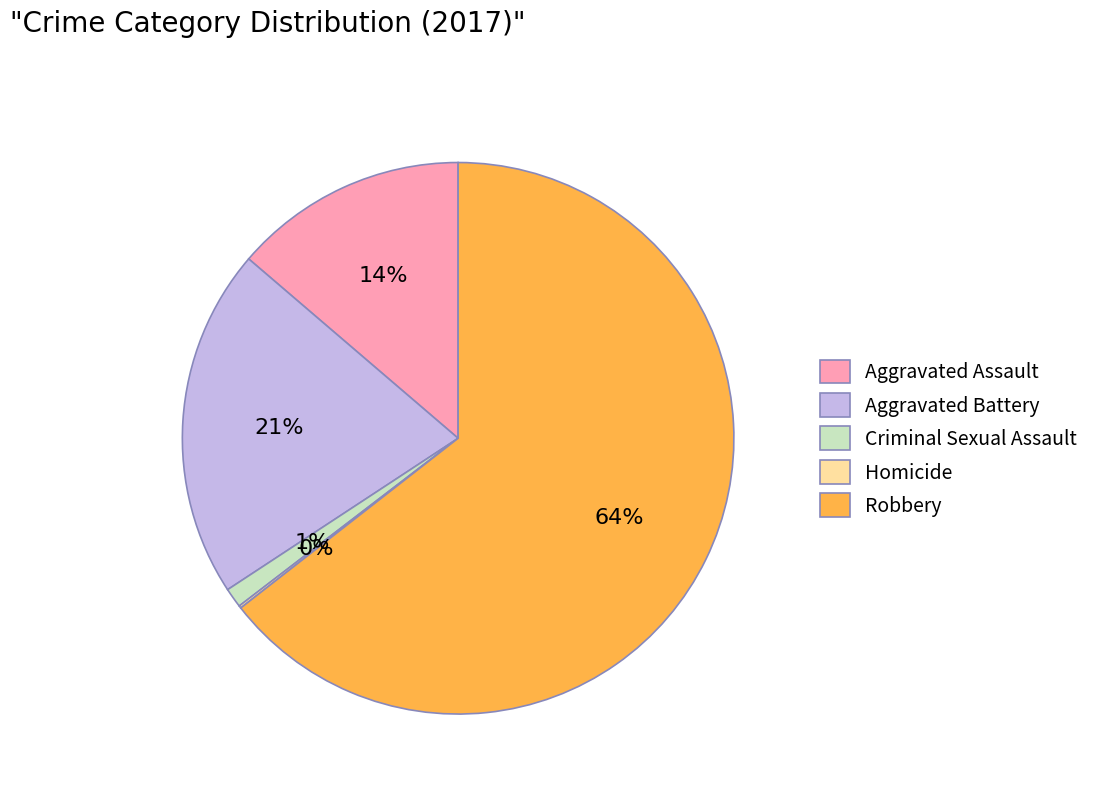

To the nearest percent, what is the difference between the largest and smallest slice percentages?

64%